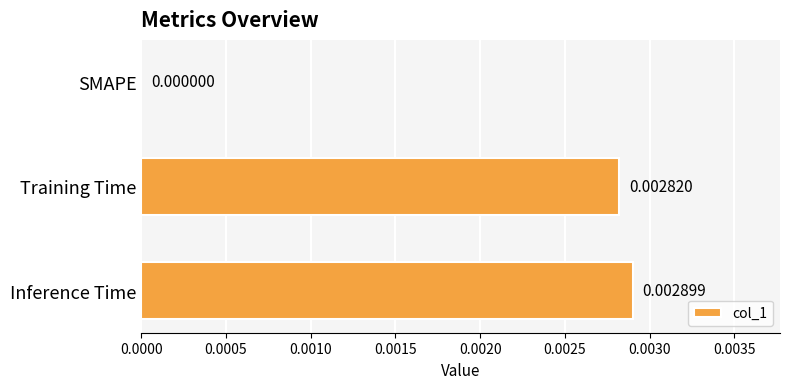

How many values are between 0 and 1?

3